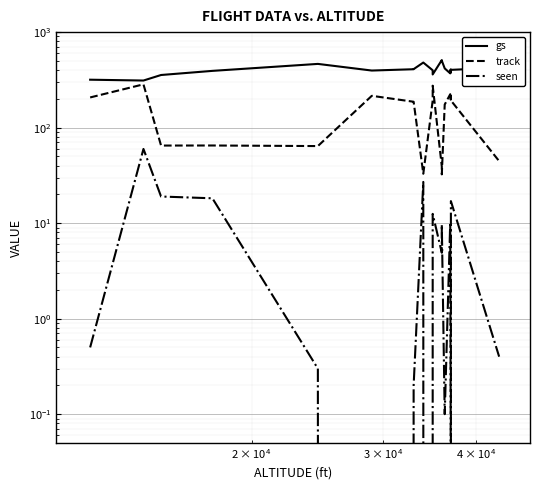

What is the maximum value for seen?

59.8